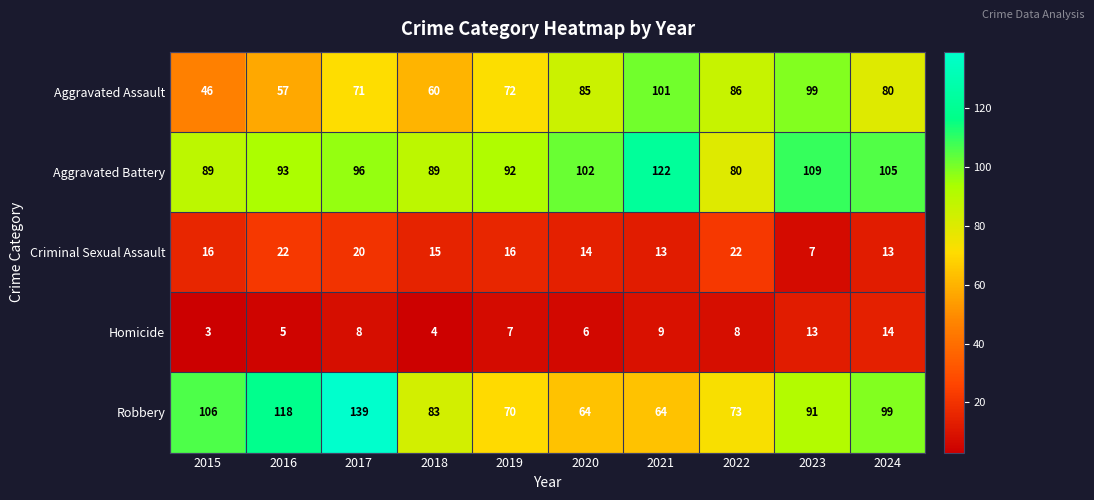

Where is Aggravated Assault nearest to the value 73?

2019